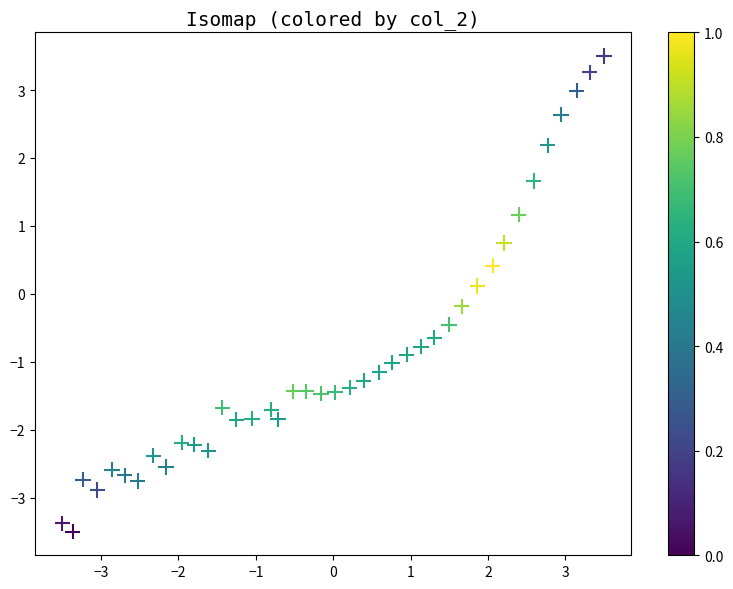

What is the range of Y values (max minus min)?

7.0